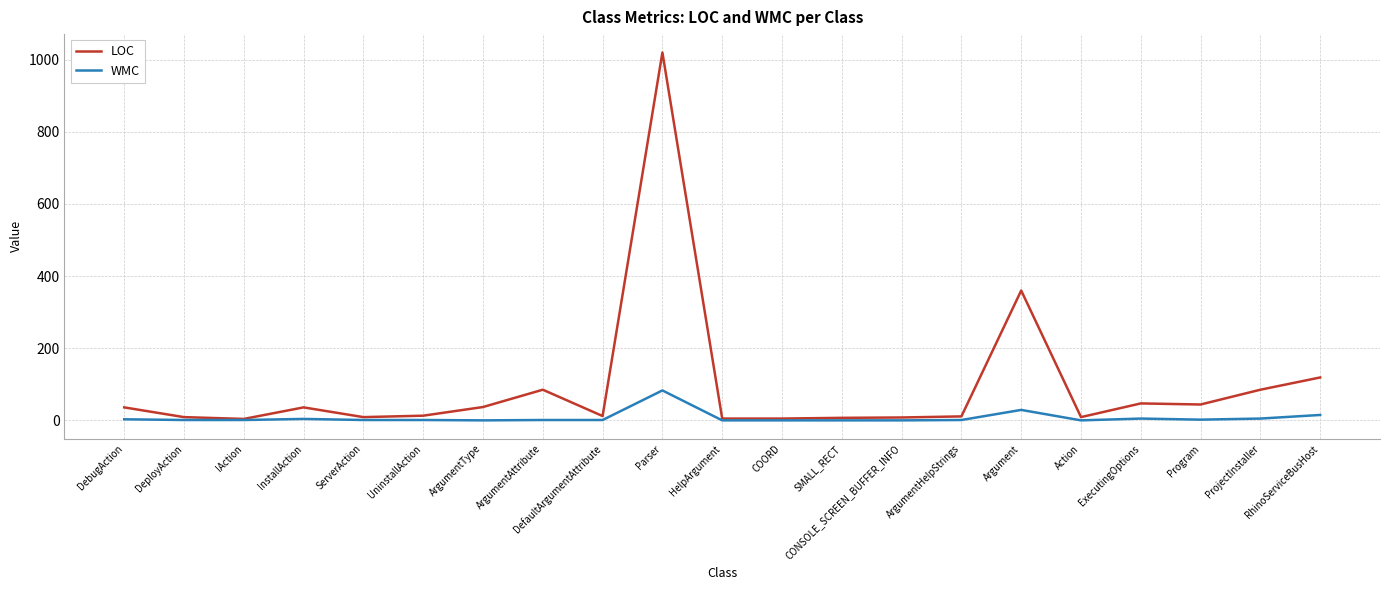

Does the chart display data point markers on the line(s)?

No